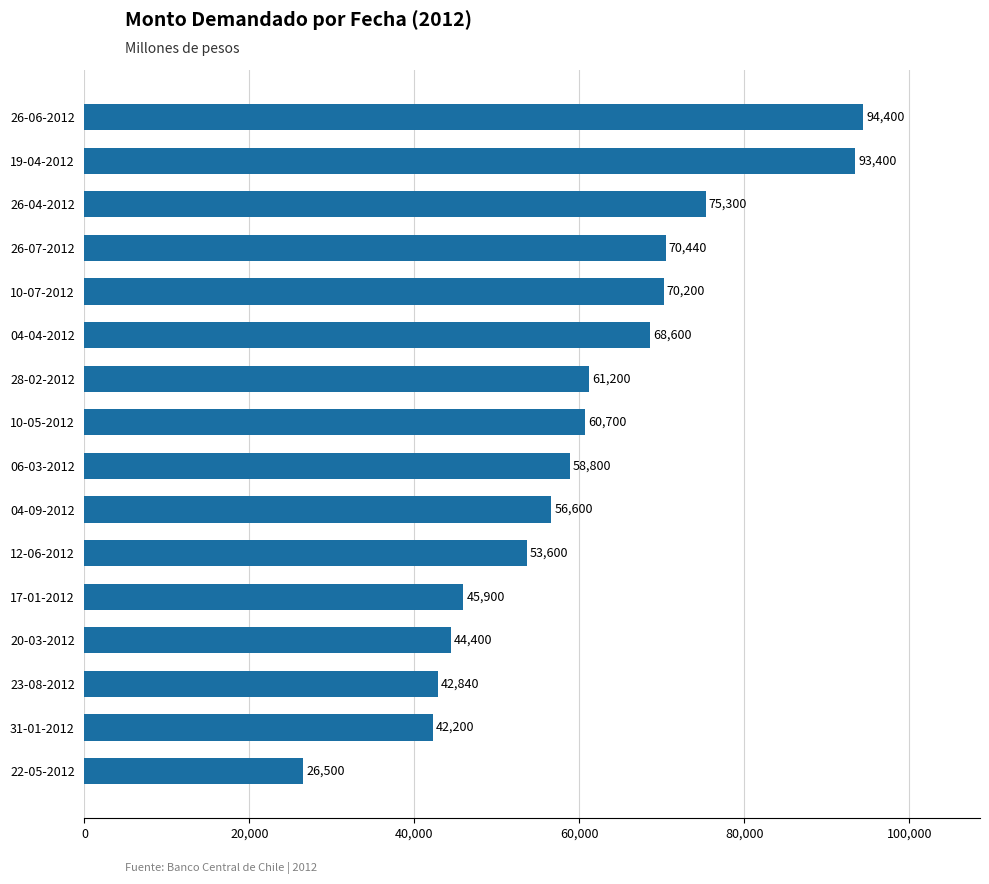

How many values are below 60700?

8